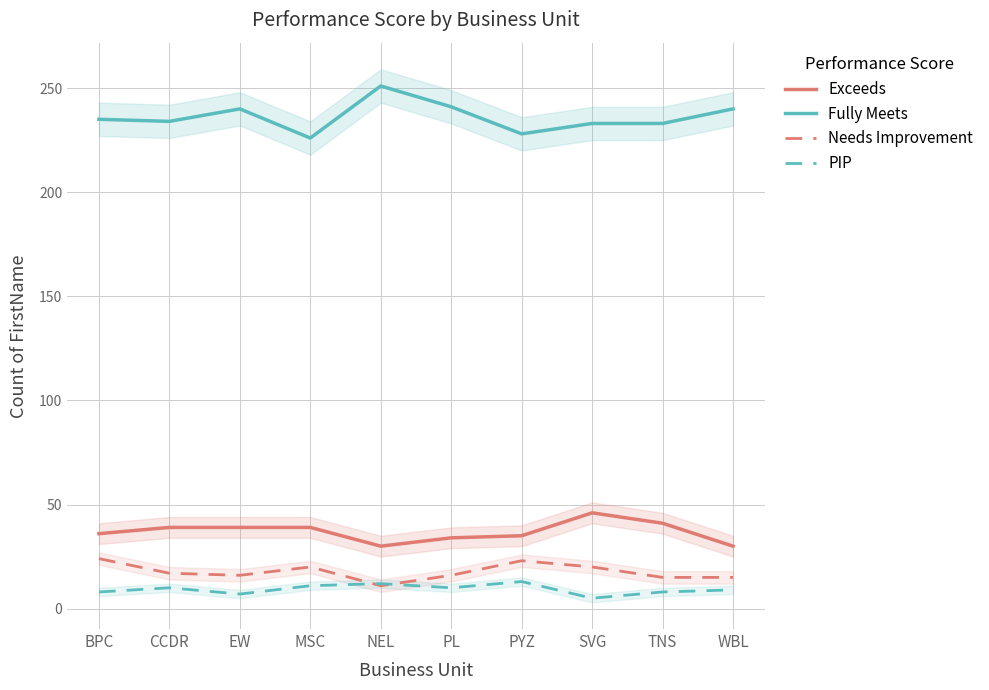

Which category has the highest value in the Needs Improvement series?

BPC